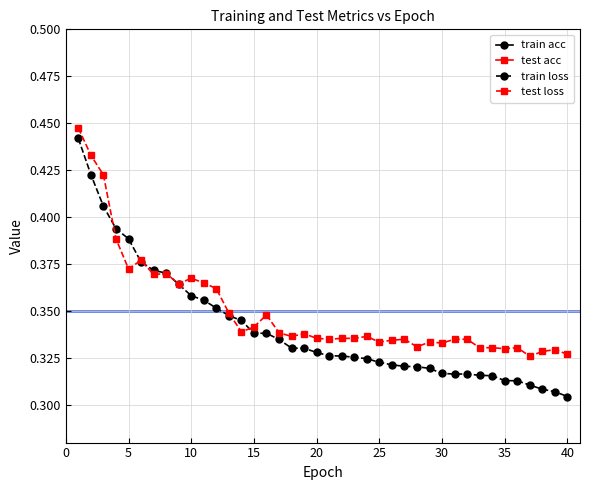

How many test loss values are between 0 and 1?

40